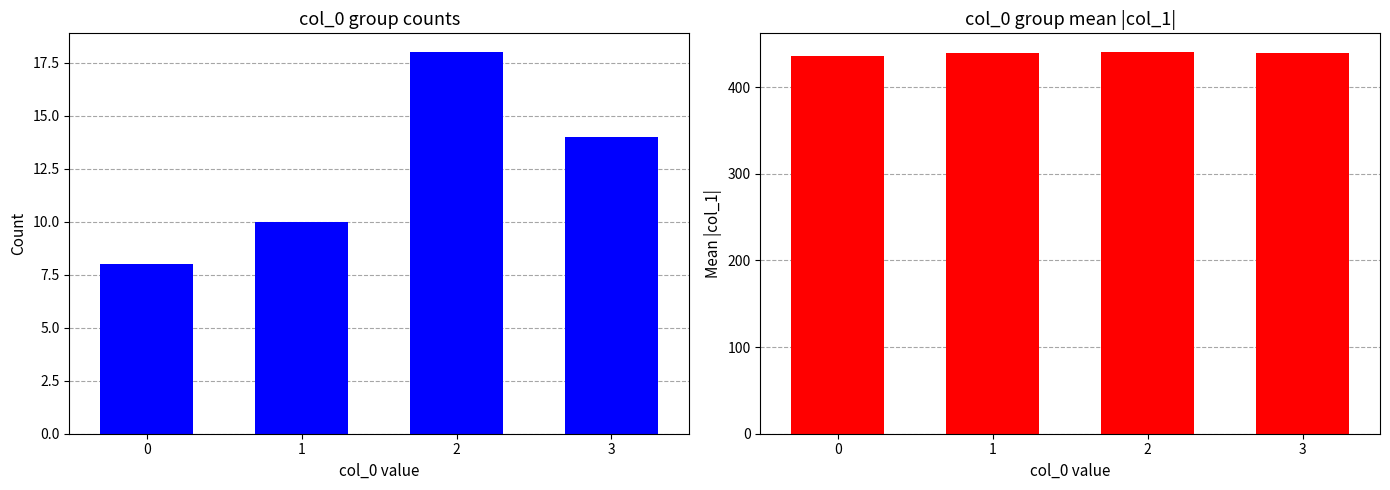

What is the value of the col_0 count bar at the 2nd from the left?

10.0